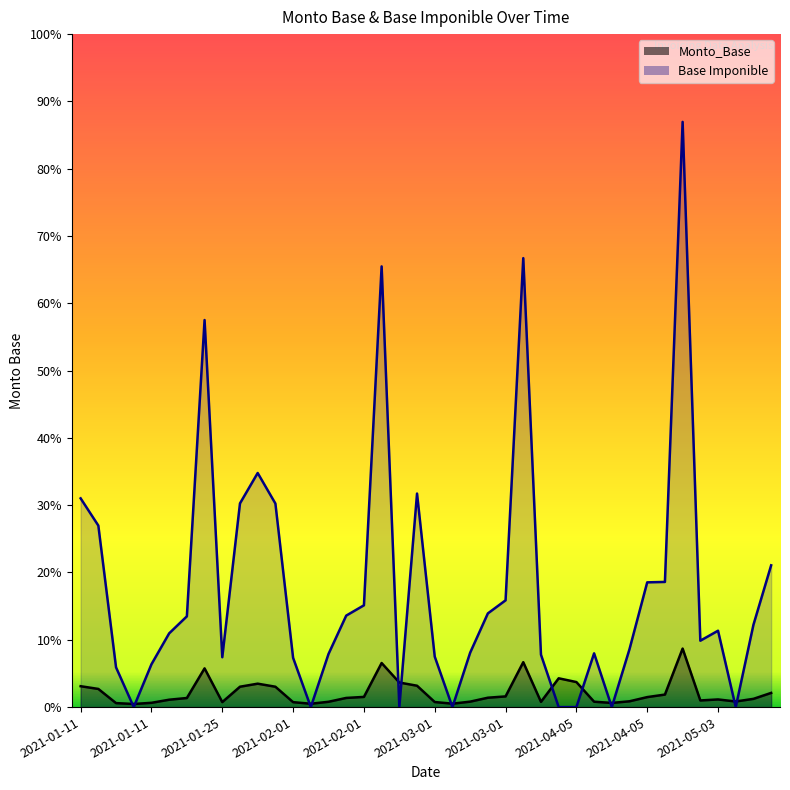

In Monto_Base, how many points are higher than both neighbors (excluding endpoints)?

7